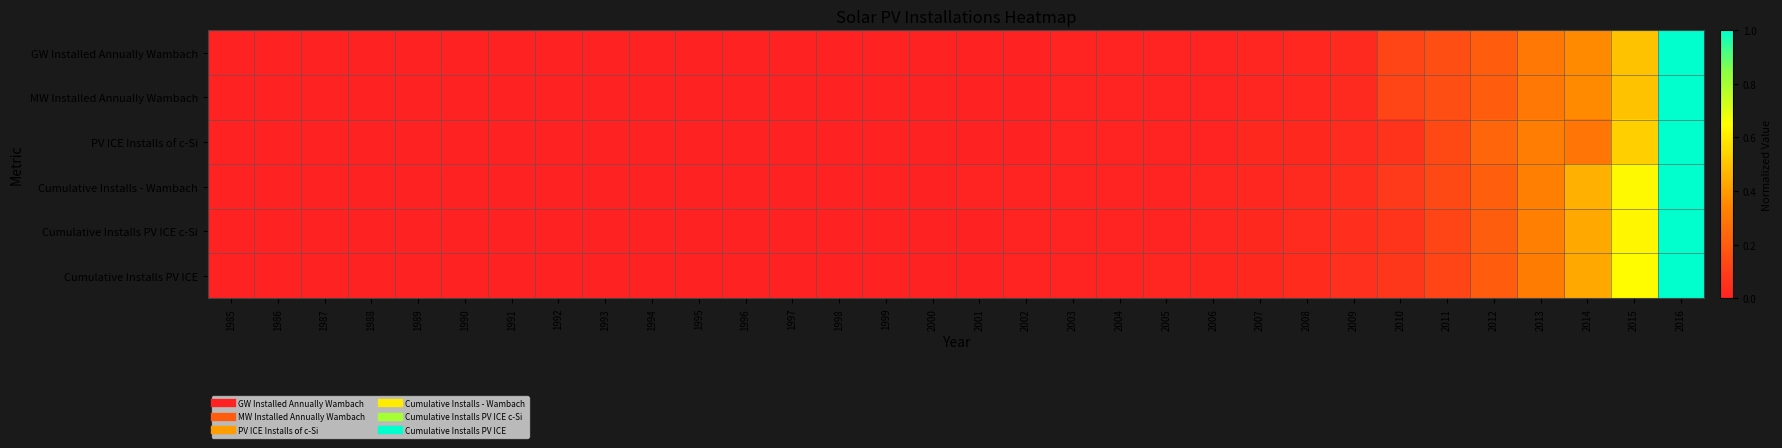

Rank the series at 1998 from lowest to highest value.

MW Installed Annually Wambach, GW Installed Annually Wambach, PV ICE Installs of c-Si, Cumulative Installs PV ICE, Cumulative Installs PV ICE c-Si, Cumulative Installs - Wambach